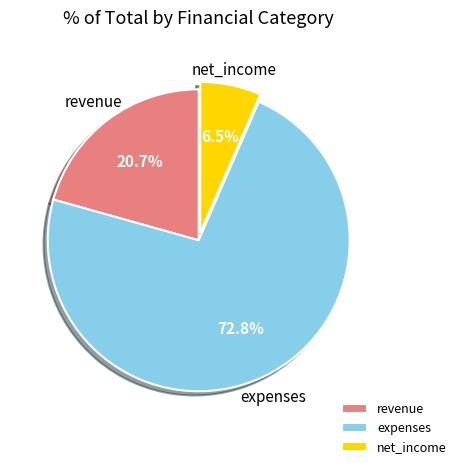

Which category has the biggest portion of the pie?

expenses